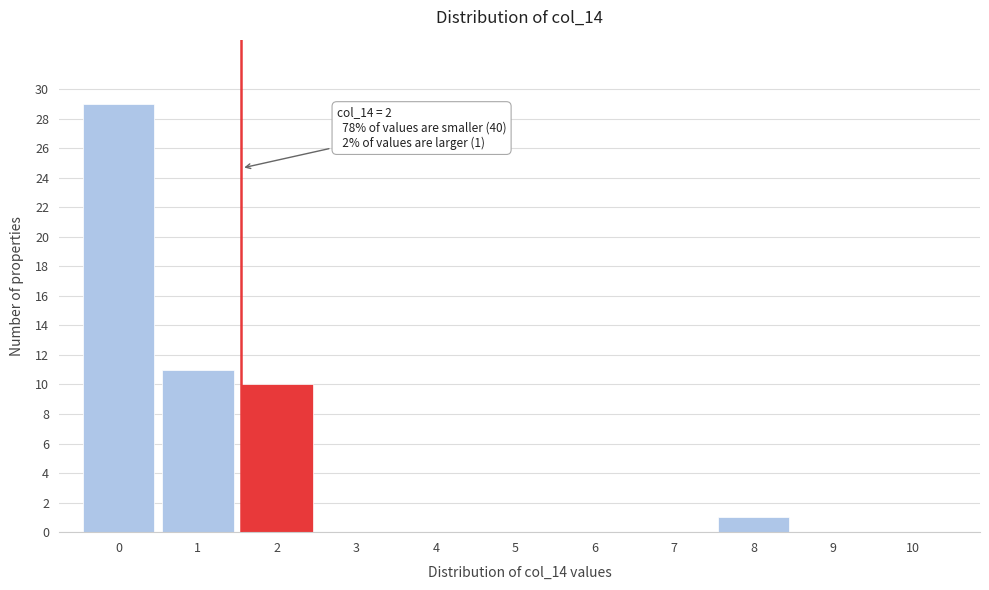

Reading right to left, list all the values displayed in this chart.

10=0	9=0	8=1	7=0	6=0	5=0	4=0	3=0	2=10	1=11	0=29